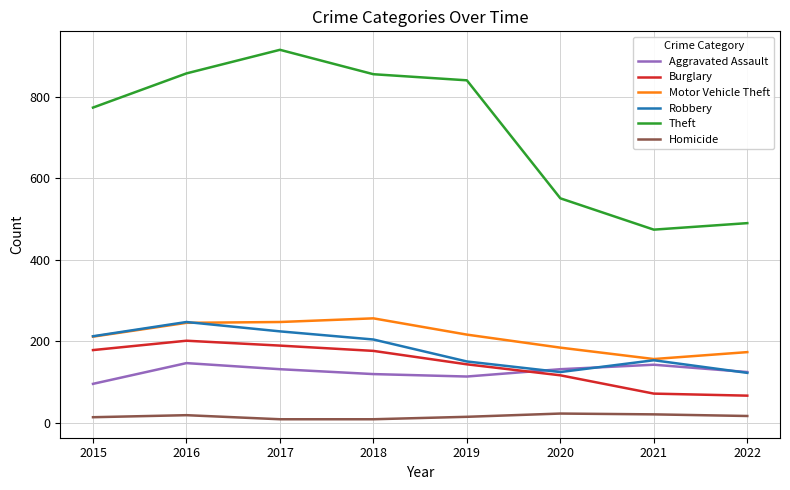

Is this an area chart (filled region under the line)?

No